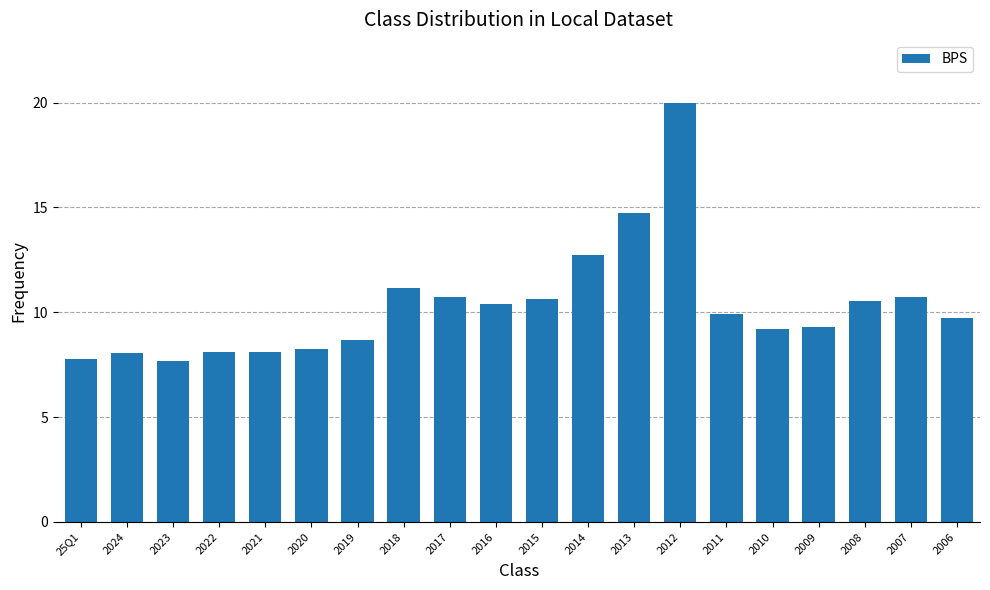

What is the label of the 8th bar from the left?

2018